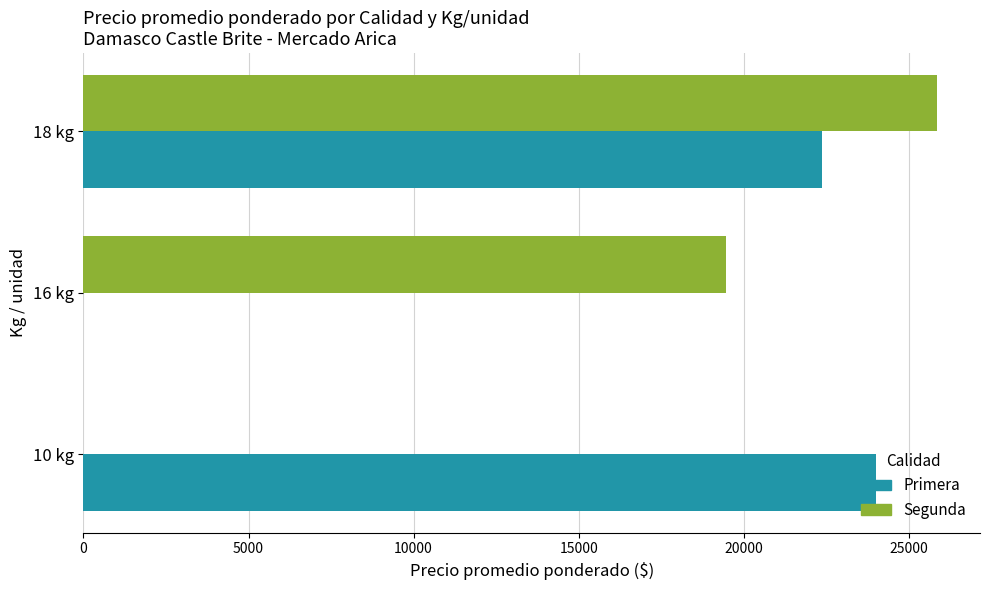

The value of Segunda at 18 kg is 16447. True or false?

False